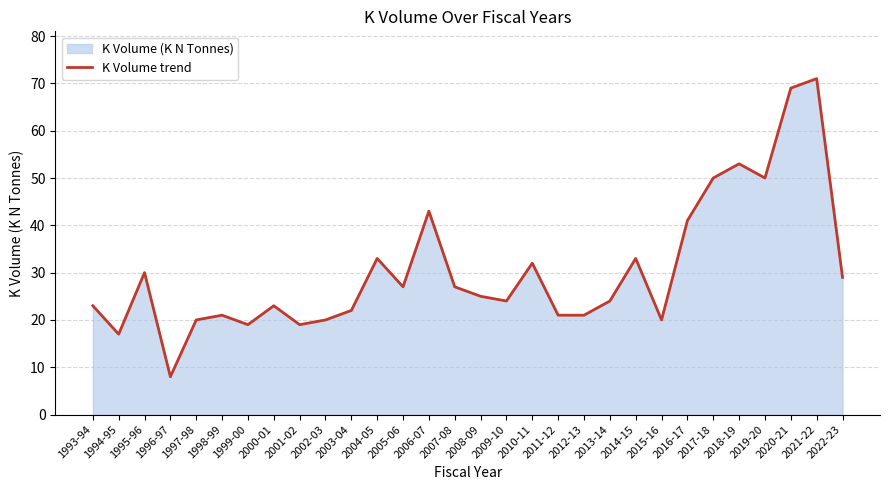

List the labels in order of value, largest first.

2021-22, 2020-21, 2018-19, 2017-18, 2019-20, 2006-07, 2016-17, 2004-05, 2014-15, 2010-11, 1995-96, 2022-23, 2005-06, 2007-08, 2008-09, 2009-10, 2013-14, 1993-94, 2000-01, 2003-04, 1998-99, 2011-12, 2012-13, 1997-98, 2002-03, 2015-16, 1999-00, 2001-02, 1994-95, 1996-97